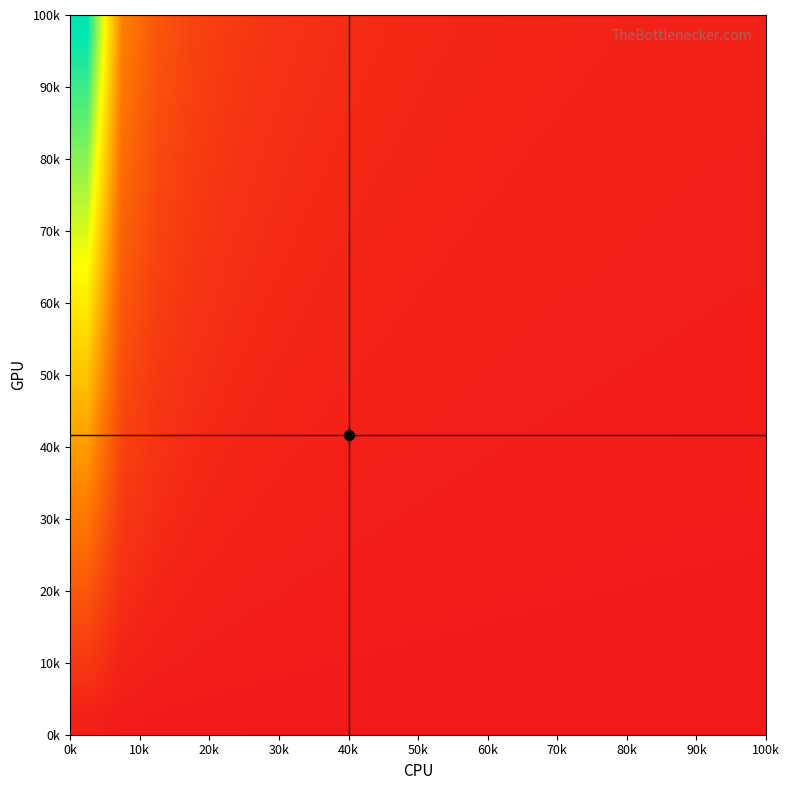

Count the number of categories in the chart.

20